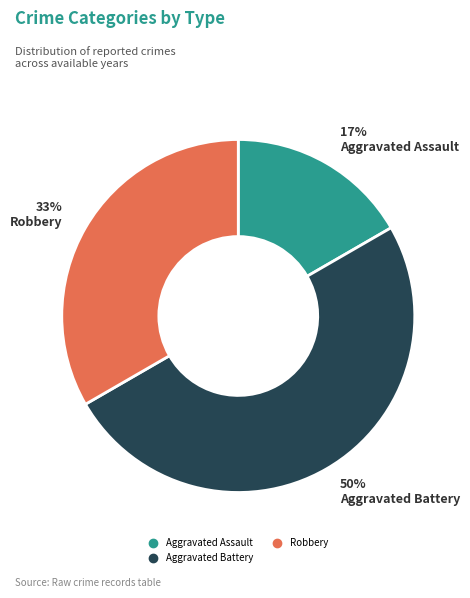

Count the number of slices in the pie.

3